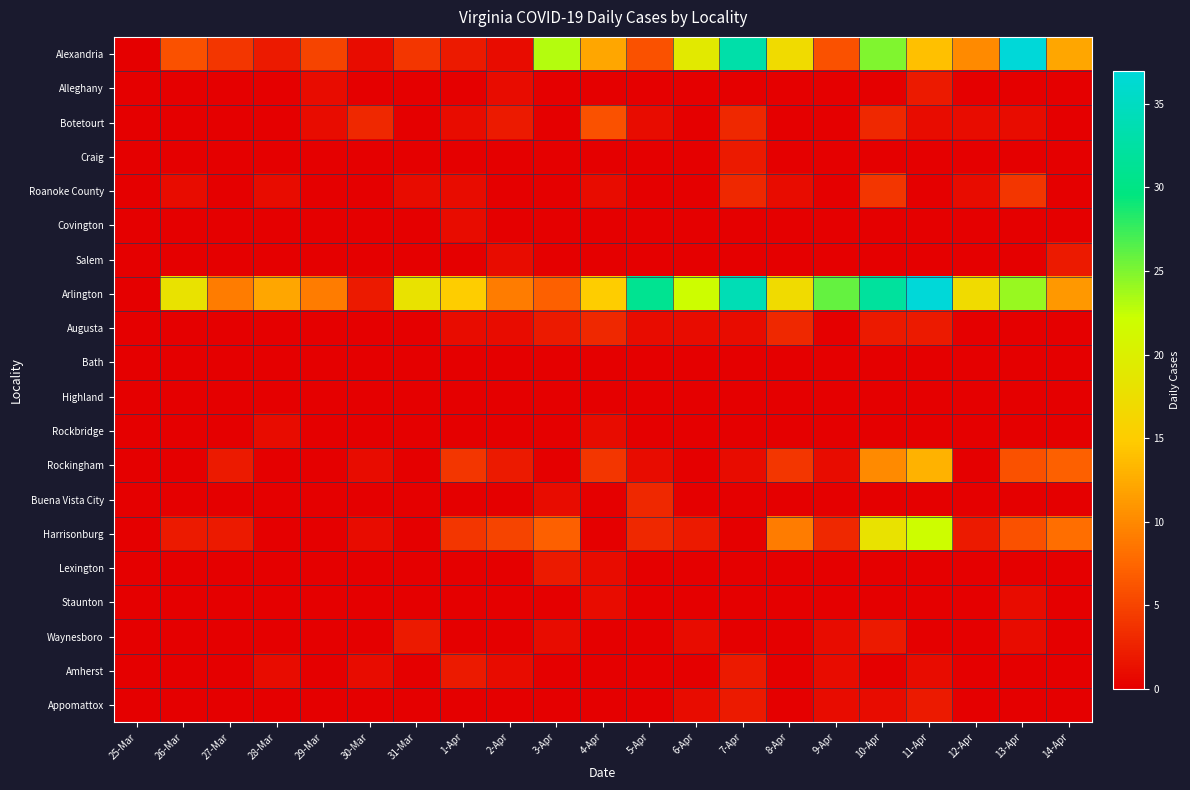

Reading left to right, what are all the values shown in this chart?

Alexandria: 25-Mar=0	26-Mar=6	27-Mar=4	28-Mar=2	29-Mar=5	30-Mar=1	31-Mar=4	1-Apr=2	2-Apr=1	3-Apr=23	4-Apr=12	5-Apr=6	6-Apr=19	7-Apr=33	8-Apr=17	9-Apr=6	10-Apr=25	11-Apr=14	12-Apr=10	13-Apr=37	14-Apr=12
Alleghany: 25-Mar=0	26-Mar=0	27-Mar=0	28-Mar=0	29-Mar=1	30-Mar=0	31-Mar=0	1-Apr=0	2-Apr=1	3-Apr=0	4-Apr=0	5-Apr=0	6-Apr=0	7-Apr=0	8-Apr=0	9-Apr=0	10-Apr=0	11-Apr=2	12-Apr=0	13-Apr=0	14-Apr=0
Botetourt: 25-Mar=0	26-Mar=0	27-Mar=0	28-Mar=0	29-Mar=1	30-Mar=3	31-Mar=0	1-Apr=1	2-Apr=2	3-Apr=0	4-Apr=6	5-Apr=1	6-Apr=0	7-Apr=3	8-Apr=0	9-Apr=0	10-Apr=3	11-Apr=1	12-Apr=1	13-Apr=1	14-Apr=0
Craig: 25-Mar=0	26-Mar=0	27-Mar=0	28-Mar=0	29-Mar=0	30-Mar=0	31-Mar=0	1-Apr=0	2-Apr=0	3-Apr=0	4-Apr=0	5-Apr=0	6-Apr=0	7-Apr=2	8-Apr=0	9-Apr=0	10-Apr=0	11-Apr=0	12-Apr=0	13-Apr=0	14-Apr=0
Roanoke County: 25-Mar=0	26-Mar=1	27-Mar=0	28-Mar=1	29-Mar=0	30-Mar=0	31-Mar=1	1-Apr=1	2-Apr=0	3-Apr=0	4-Apr=1	5-Apr=0	6-Apr=0	7-Apr=3	8-Apr=1	9-Apr=0	10-Apr=4	11-Apr=0	12-Apr=1	13-Apr=4	14-Apr=0
Covington: 25-Mar=0	26-Mar=0	27-Mar=0	28-Mar=0	29-Mar=0	30-Mar=0	31-Mar=0	1-Apr=1	2-Apr=0	3-Apr=0	4-Apr=0	5-Apr=0	6-Apr=0	7-Apr=0	8-Apr=0	9-Apr=0	10-Apr=0	11-Apr=0	12-Apr=0	13-Apr=0	14-Apr=0
Salem: 25-Mar=0	26-Mar=0	27-Mar=0	28-Mar=0	29-Mar=0	30-Mar=0	31-Mar=0	1-Apr=0	2-Apr=1	3-Apr=0	4-Apr=0	5-Apr=0	6-Apr=0	7-Apr=0	8-Apr=0	9-Apr=0	10-Apr=0	11-Apr=0	12-Apr=0	13-Apr=0	14-Apr=2
Arlington: 25-Mar=0	26-Mar=18	27-Mar=9	28-Mar=12	29-Mar=9	30-Mar=2	31-Mar=18	1-Apr=15	2-Apr=9	3-Apr=7	4-Apr=15	5-Apr=31	6-Apr=22	7-Apr=34	8-Apr=17	9-Apr=26	10-Apr=32	11-Apr=37	12-Apr=17	13-Apr=24	14-Apr=11
Augusta: 25-Mar=0	26-Mar=0	27-Mar=0	28-Mar=0	29-Mar=0	30-Mar=0	31-Mar=0	1-Apr=1	2-Apr=1	3-Apr=2	4-Apr=3	5-Apr=1	6-Apr=1	7-Apr=1	8-Apr=3	9-Apr=0	10-Apr=2	11-Apr=2	12-Apr=0	13-Apr=0	14-Apr=0
Bath: 25-Mar=0	26-Mar=0	27-Mar=0	28-Mar=0	29-Mar=0	30-Mar=0	31-Mar=0	1-Apr=0	2-Apr=0	3-Apr=0	4-Apr=0	5-Apr=0	6-Apr=0	7-Apr=0	8-Apr=0	9-Apr=0	10-Apr=0	11-Apr=0	12-Apr=0	13-Apr=0	14-Apr=0
Highland: 25-Mar=0	26-Mar=0	27-Mar=0	28-Mar=0	29-Mar=0	30-Mar=0	31-Mar=0	1-Apr=0	2-Apr=0	3-Apr=0	4-Apr=0	5-Apr=0	6-Apr=0	7-Apr=0	8-Apr=0	9-Apr=0	10-Apr=0	11-Apr=0	12-Apr=0	13-Apr=0	14-Apr=0
Rockbridge: 25-Mar=0	26-Mar=0	27-Mar=0	28-Mar=1	29-Mar=0	30-Mar=0	31-Mar=0	1-Apr=0	2-Apr=0	3-Apr=0	4-Apr=1	5-Apr=0	6-Apr=0	7-Apr=0	8-Apr=0	9-Apr=0	10-Apr=0	11-Apr=0	12-Apr=0	13-Apr=0	14-Apr=0
Rockingham: 25-Mar=0	26-Mar=0	27-Mar=2	28-Mar=0	29-Mar=0	30-Mar=1	31-Mar=0	1-Apr=4	2-Apr=2	3-Apr=0	4-Apr=4	5-Apr=1	6-Apr=0	7-Apr=1	8-Apr=4	9-Apr=1	10-Apr=10	11-Apr=13	12-Apr=0	13-Apr=6	14-Apr=7
Buena Vista City: 25-Mar=0	26-Mar=0	27-Mar=0	28-Mar=0	29-Mar=0	30-Mar=0	31-Mar=0	1-Apr=0	2-Apr=0	3-Apr=1	4-Apr=0	5-Apr=3	6-Apr=0	7-Apr=0	8-Apr=0	9-Apr=0	10-Apr=0	11-Apr=0	12-Apr=0	13-Apr=0	14-Apr=0
Harrisonburg: 25-Mar=0	26-Mar=2	27-Mar=2	28-Mar=0	29-Mar=0	30-Mar=1	31-Mar=0	1-Apr=4	2-Apr=5	3-Apr=7	4-Apr=0	5-Apr=3	6-Apr=2	7-Apr=0	8-Apr=9	9-Apr=3	10-Apr=18	11-Apr=22	12-Apr=2	13-Apr=6	14-Apr=8
Lexington: 25-Mar=0	26-Mar=0	27-Mar=0	28-Mar=0	29-Mar=0	30-Mar=0	31-Mar=0	1-Apr=0	2-Apr=0	3-Apr=2	4-Apr=1	5-Apr=0	6-Apr=0	7-Apr=0	8-Apr=0	9-Apr=0	10-Apr=0	11-Apr=0	12-Apr=0	13-Apr=0	14-Apr=0
Staunton: 25-Mar=0	26-Mar=0	27-Mar=0	28-Mar=0	29-Mar=0	30-Mar=0	31-Mar=0	1-Apr=0	2-Apr=0	3-Apr=0	4-Apr=1	5-Apr=0	6-Apr=0	7-Apr=0	8-Apr=0	9-Apr=0	10-Apr=0	11-Apr=0	12-Apr=0	13-Apr=1	14-Apr=0
Waynesboro: 25-Mar=0	26-Mar=0	27-Mar=0	28-Mar=0	29-Mar=0	30-Mar=0	31-Mar=2	1-Apr=0	2-Apr=0	3-Apr=1	4-Apr=0	5-Apr=0	6-Apr=1	7-Apr=0	8-Apr=0	9-Apr=1	10-Apr=2	11-Apr=0	12-Apr=0	13-Apr=1	14-Apr=0
Amherst: 25-Mar=0	26-Mar=0	27-Mar=0	28-Mar=1	29-Mar=0	30-Mar=1	31-Mar=0	1-Apr=2	2-Apr=1	3-Apr=0	4-Apr=0	5-Apr=0	6-Apr=0	7-Apr=2	8-Apr=0	9-Apr=1	10-Apr=0	11-Apr=1	12-Apr=0	13-Apr=0	14-Apr=0
Appomattox: 25-Mar=0	26-Mar=0	27-Mar=0	28-Mar=0	29-Mar=0	30-Mar=0	31-Mar=0	1-Apr=0	2-Apr=0	3-Apr=0	4-Apr=0	5-Apr=0	6-Apr=1	7-Apr=2	8-Apr=0	9-Apr=1	10-Apr=1	11-Apr=2	12-Apr=0	13-Apr=0	14-Apr=0